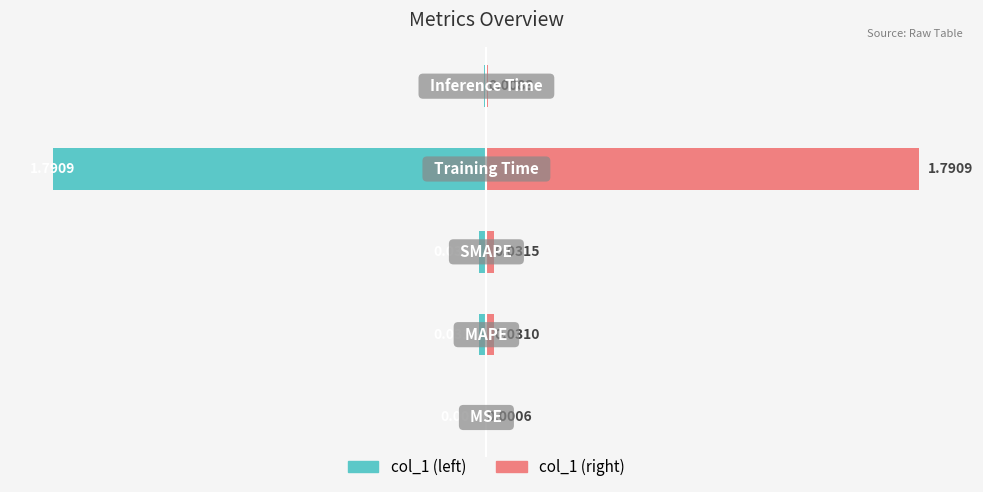

Which series has the largest total across all categories?

col_1 (right)